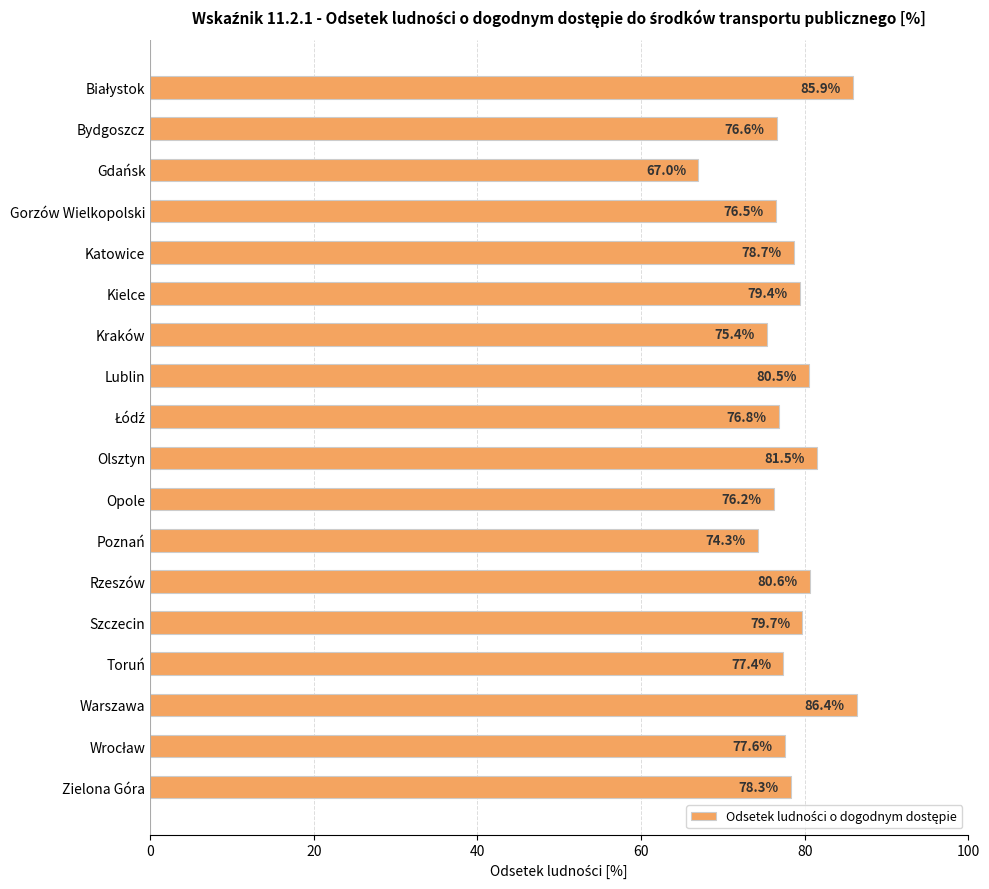

True or false: the data shows 141.9 at Warszawa.

False